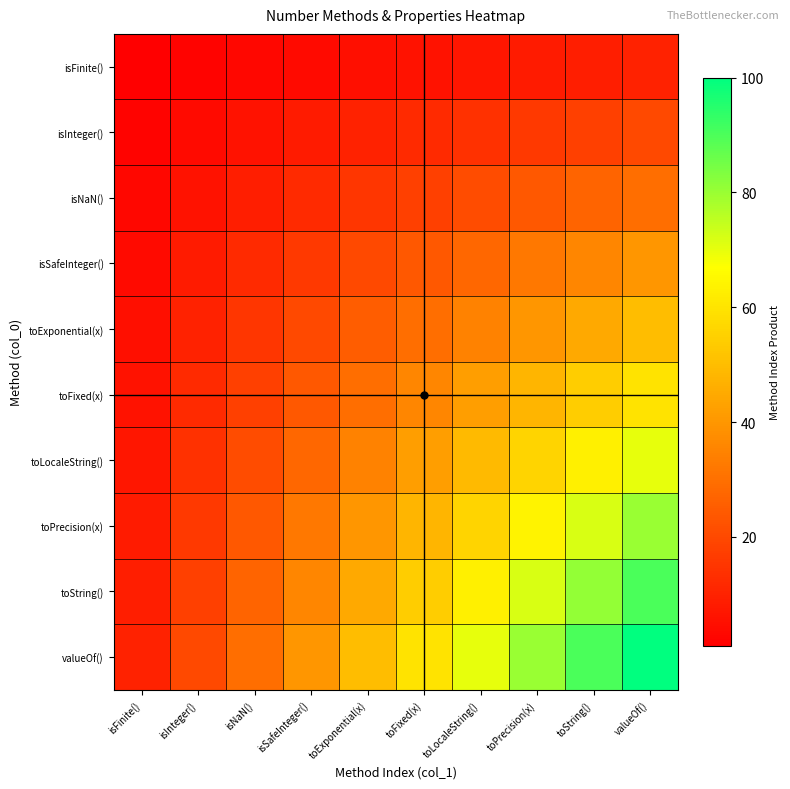

What is the total value across all series at isInteger()?

110